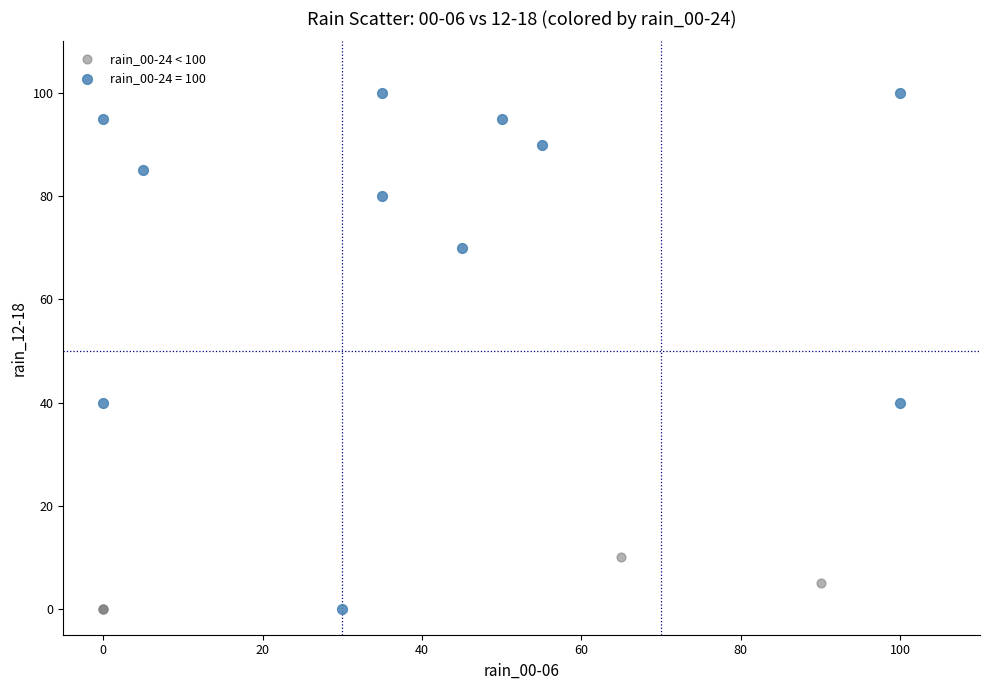

Which series has the largest Y range (max minus min)?

rain_00-24 = 100